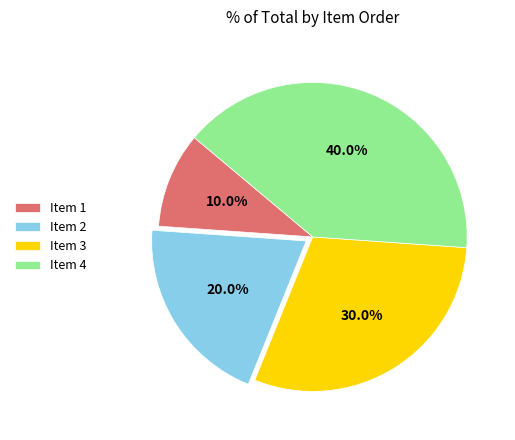

What percentage do Item 3 and Item 1 together represent?

40.0%